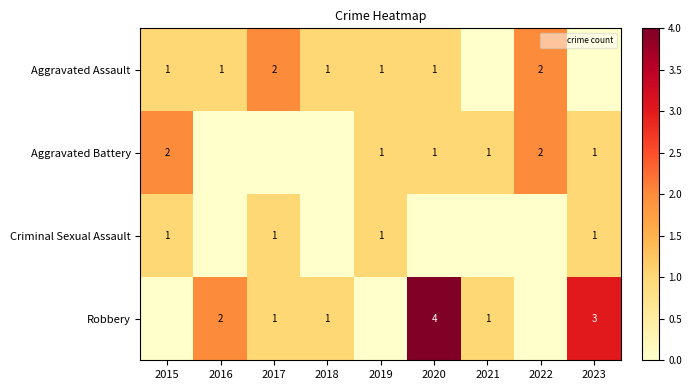

How many positive values does the Robbery series have?

6